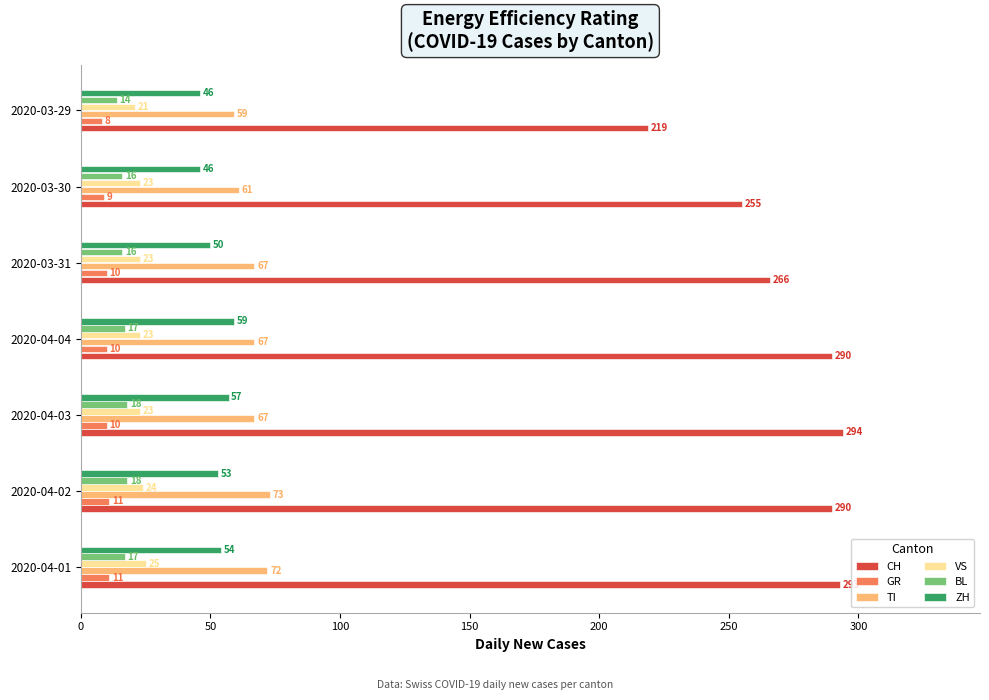

What is the lowest value of the ZH series?

46